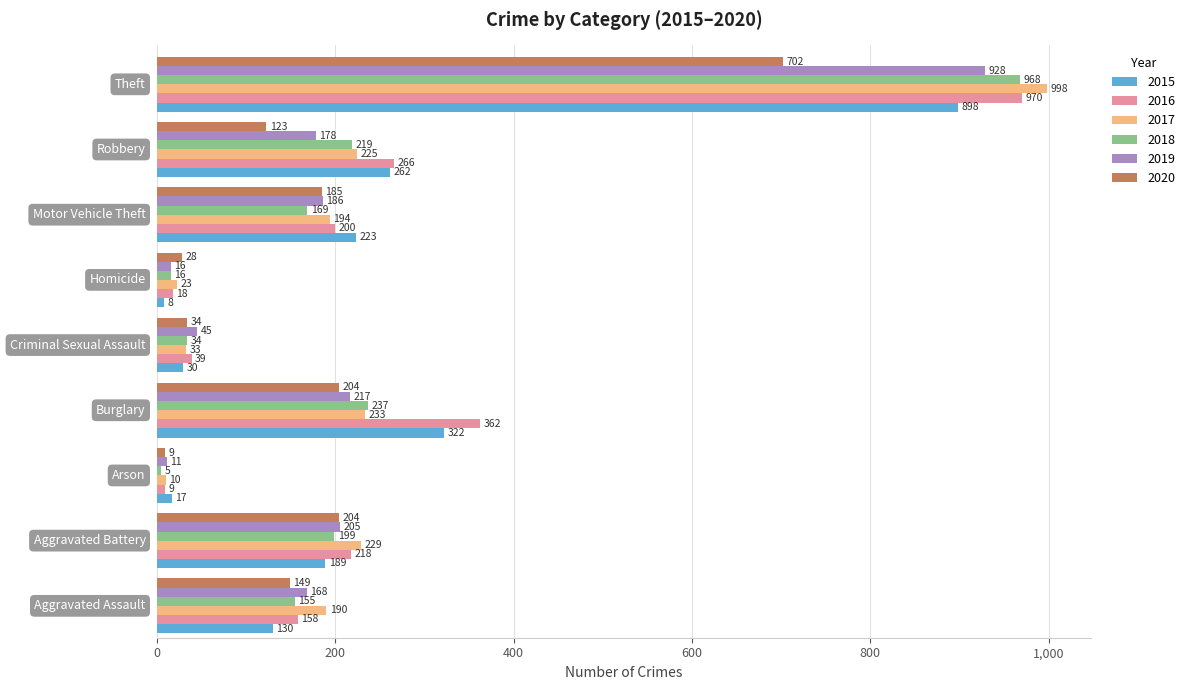

What is the minimum value shown in the chart?

5